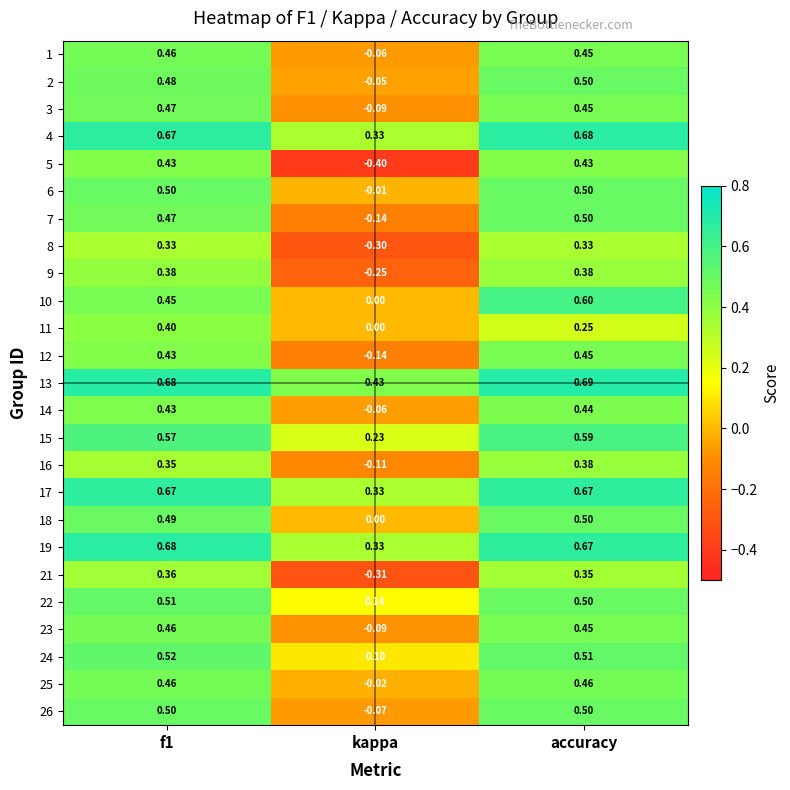

Which category has the lowest value in the 26 series?

kappa